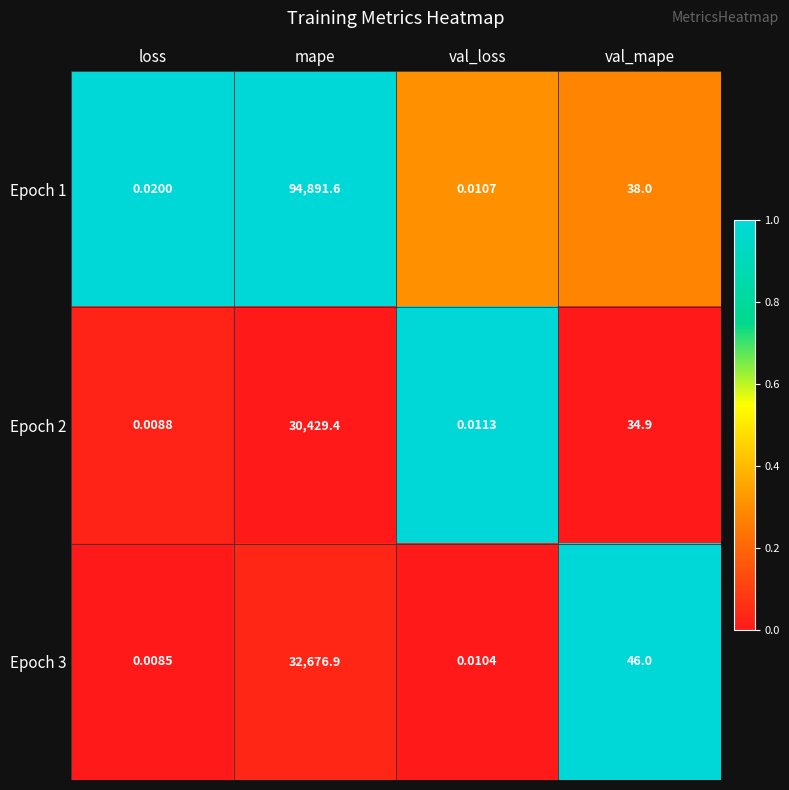

At which category does the chart reach its minimum across all series?

loss